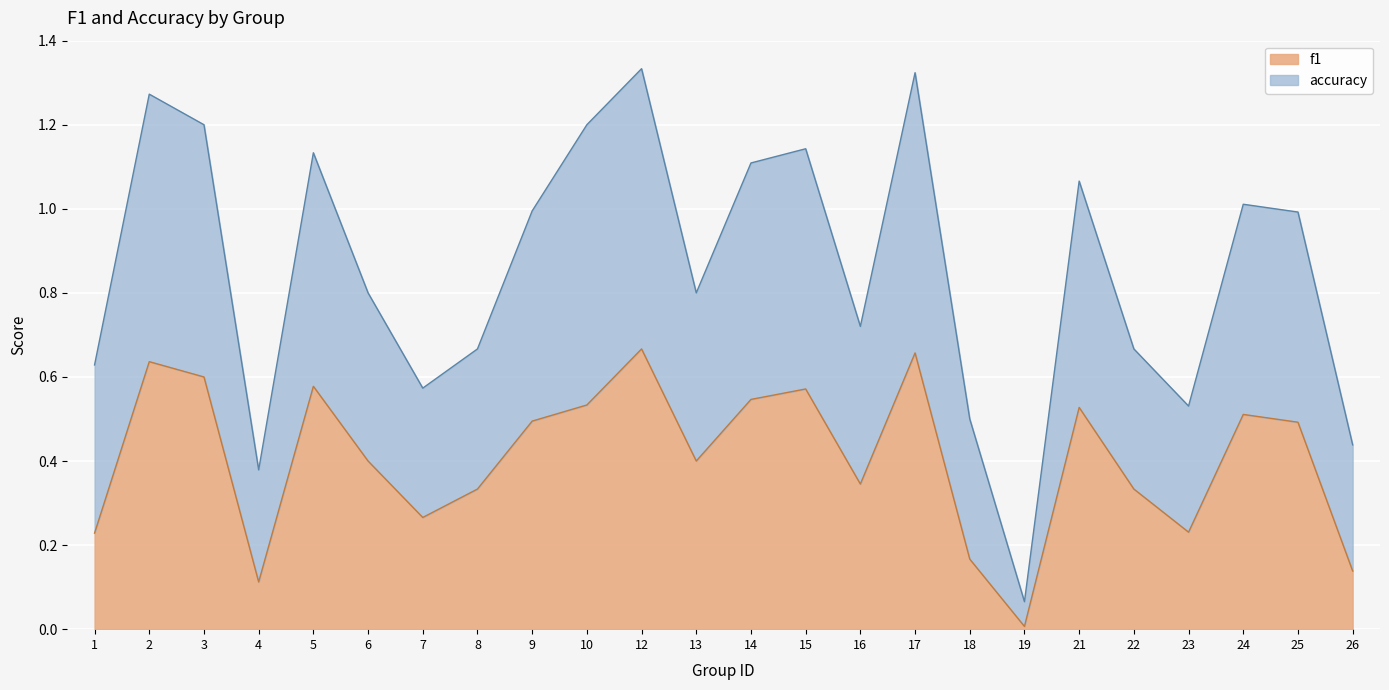

True or false: accuracy and f1 cross at least once.

False